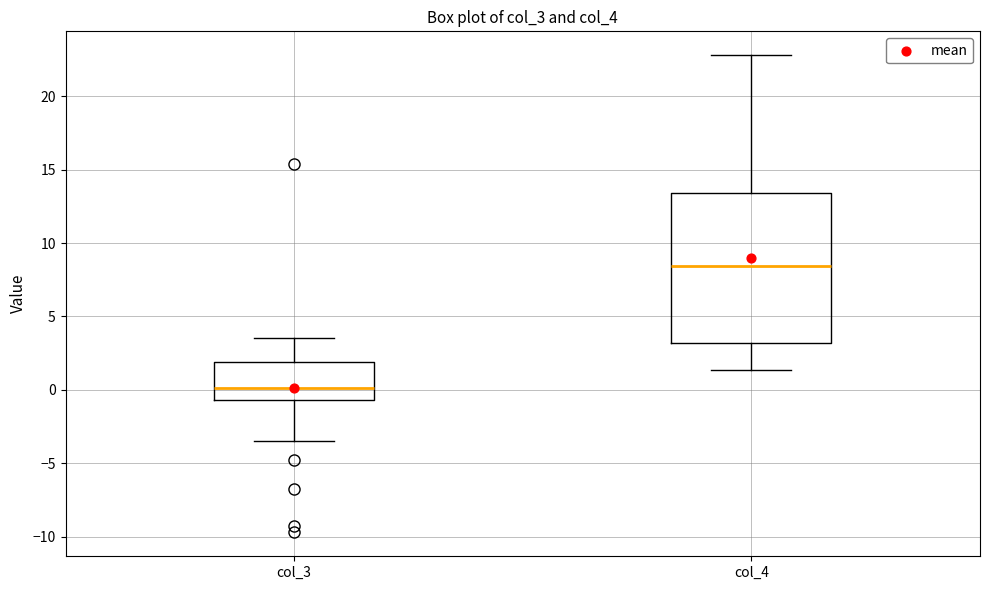

Reading left to right, read every box against the y-axis: the position of its median line, the range the box covers, and the ends of its whiskers. The values are not printed on the chart, so give them approximately, as read against the axis.

col_3: median 0.0, box -0.5 to 2.0, whiskers -3.5 to 3.5
col_4: median 8.5, box 3.0 to 13.5, whiskers 1.5 to 23.0